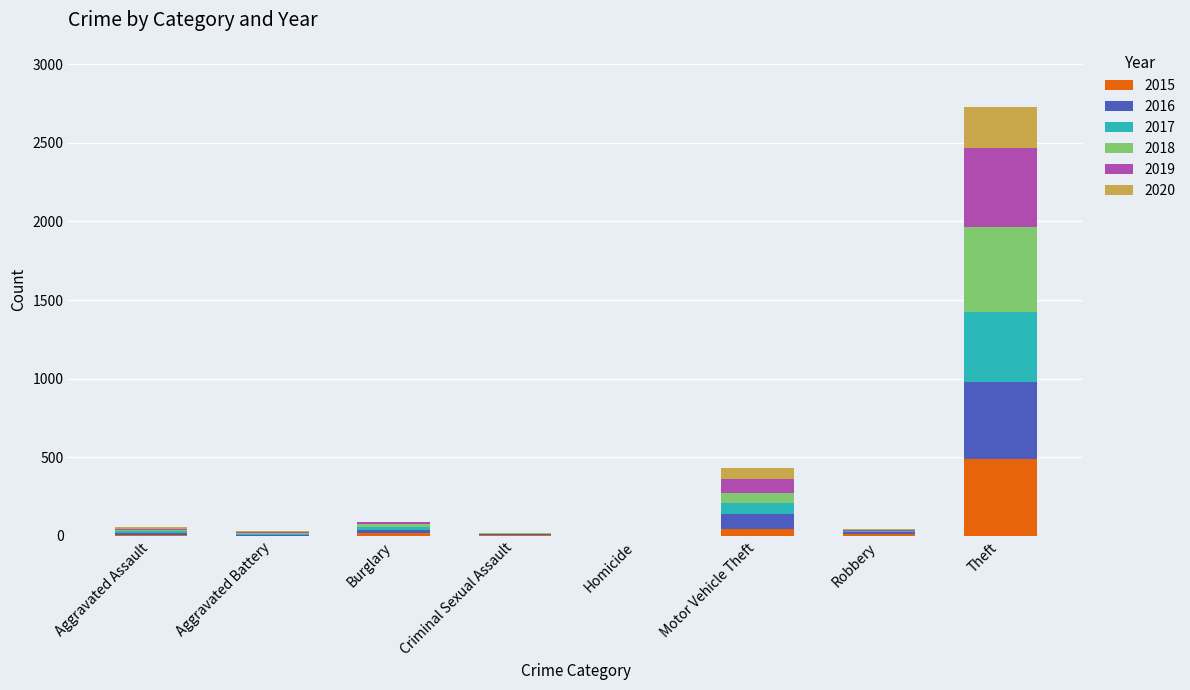

The value of 2015 at Theft is 812. True or false?

False